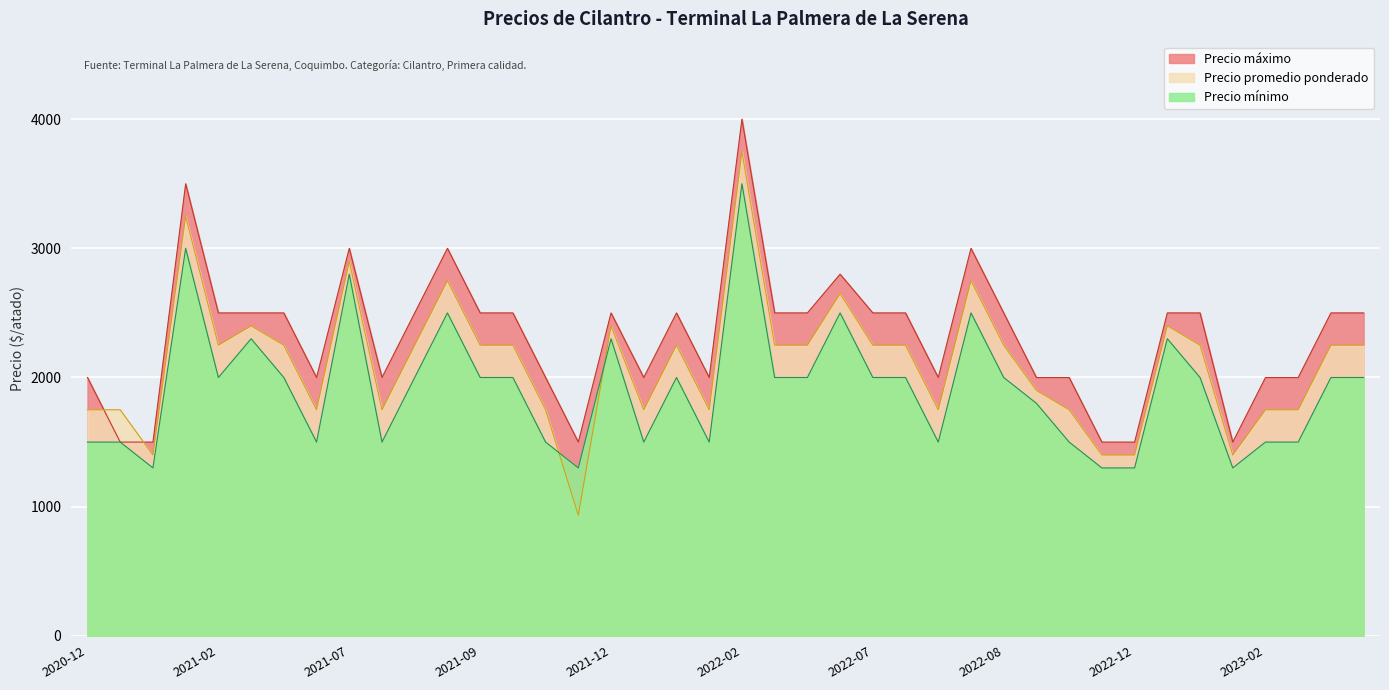

How many data points in Precio promedio ponderado are less than 2250?

17